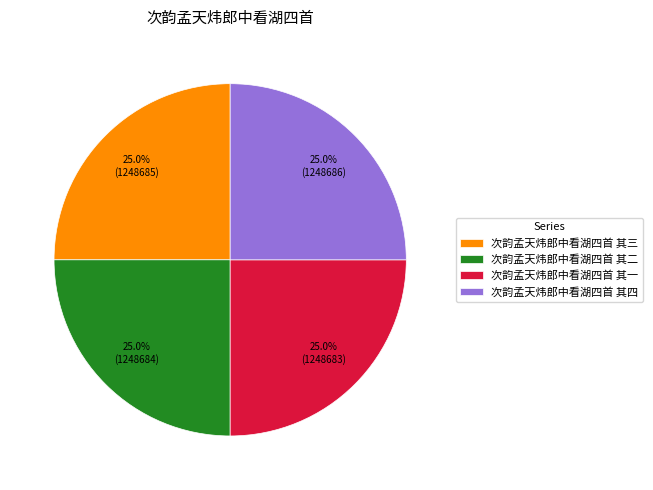

To the nearest percent, what percentage of the pie is 次韵孟天炜郎中看湖四首 其一?

25%